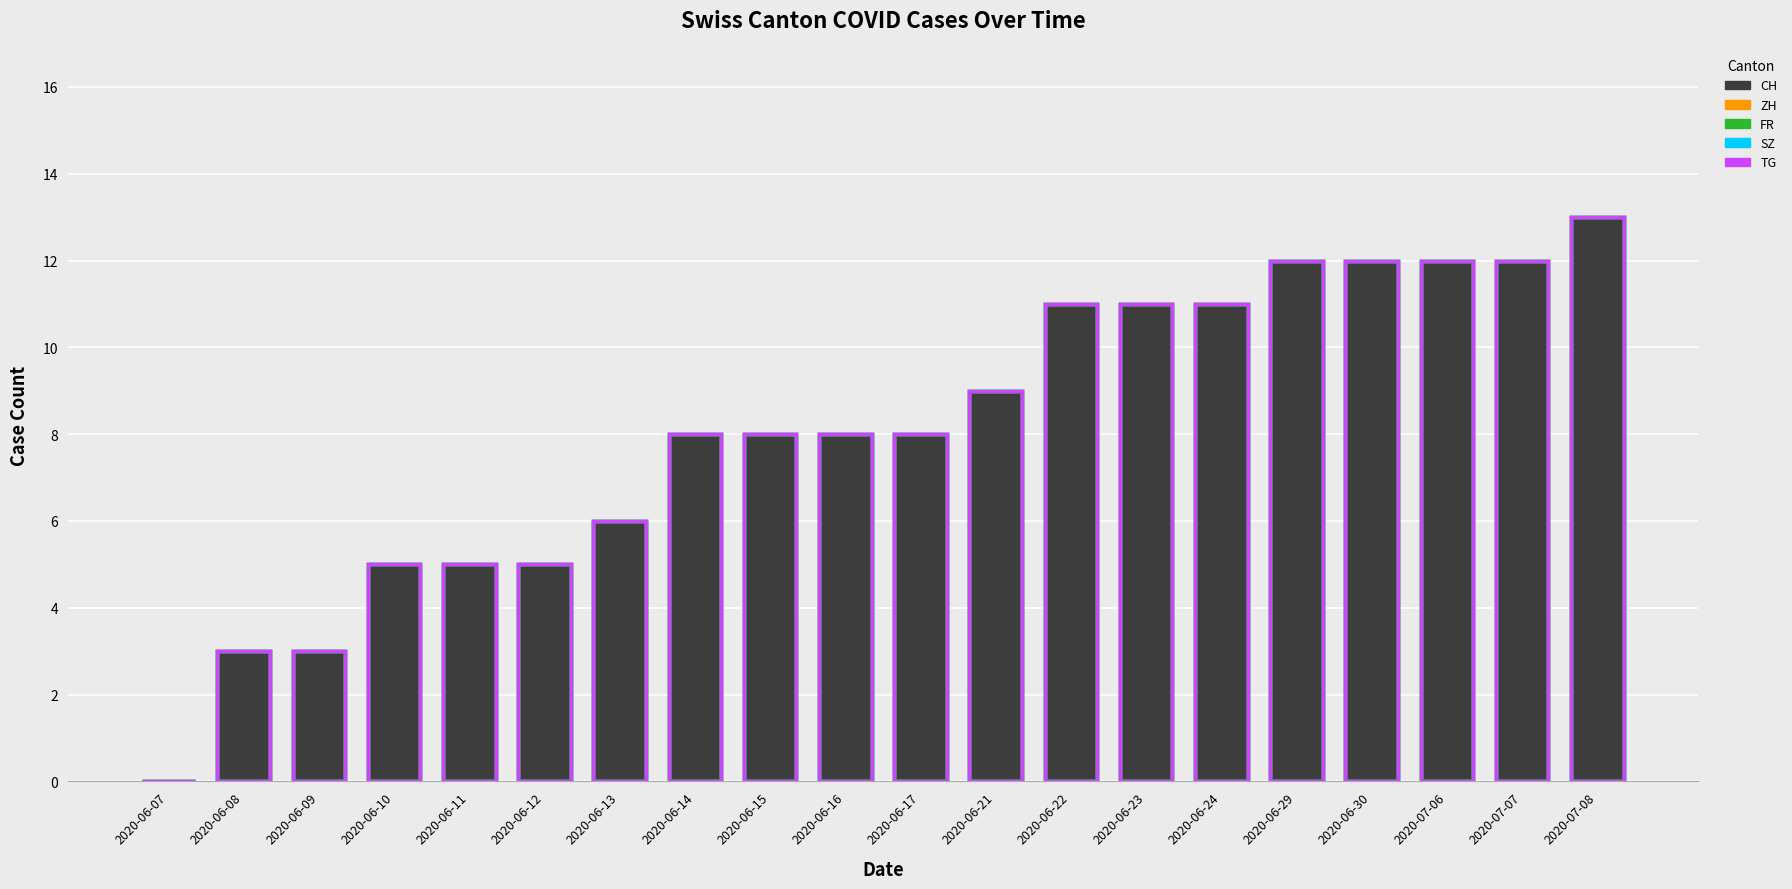

What is the difference between the ZH values at 2020-06-15 and 2020-07-08?

5